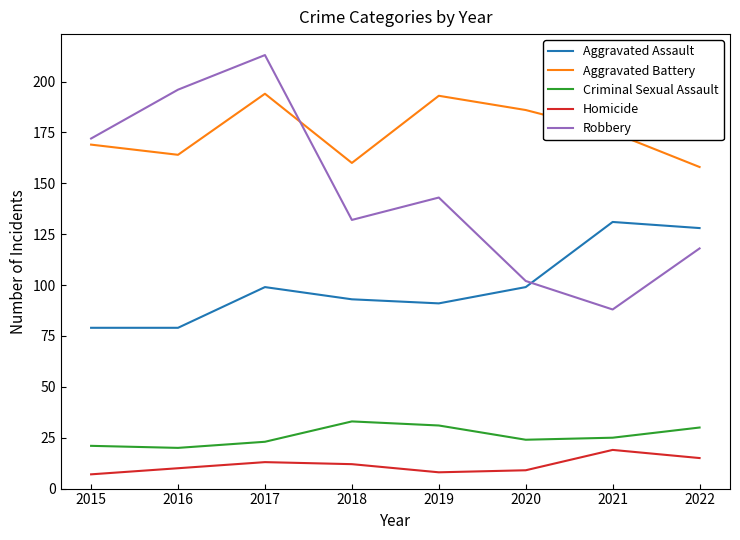

Read the Homicide value at 2019.

8